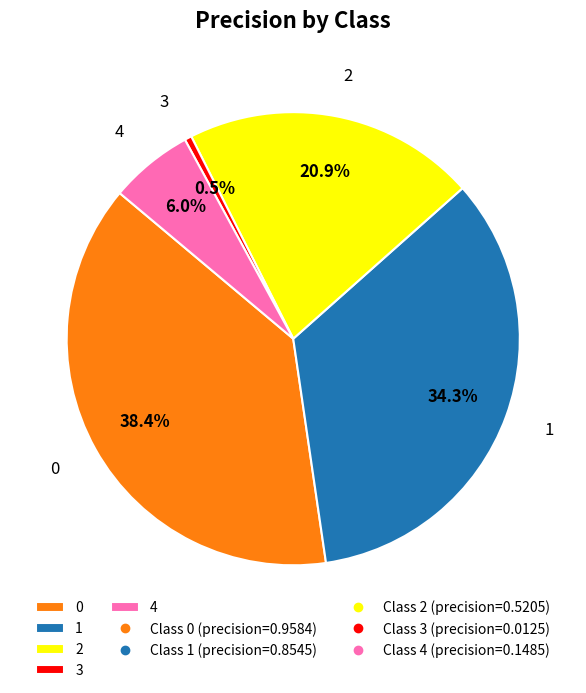

Does 1 account for over 50% of the chart?

No